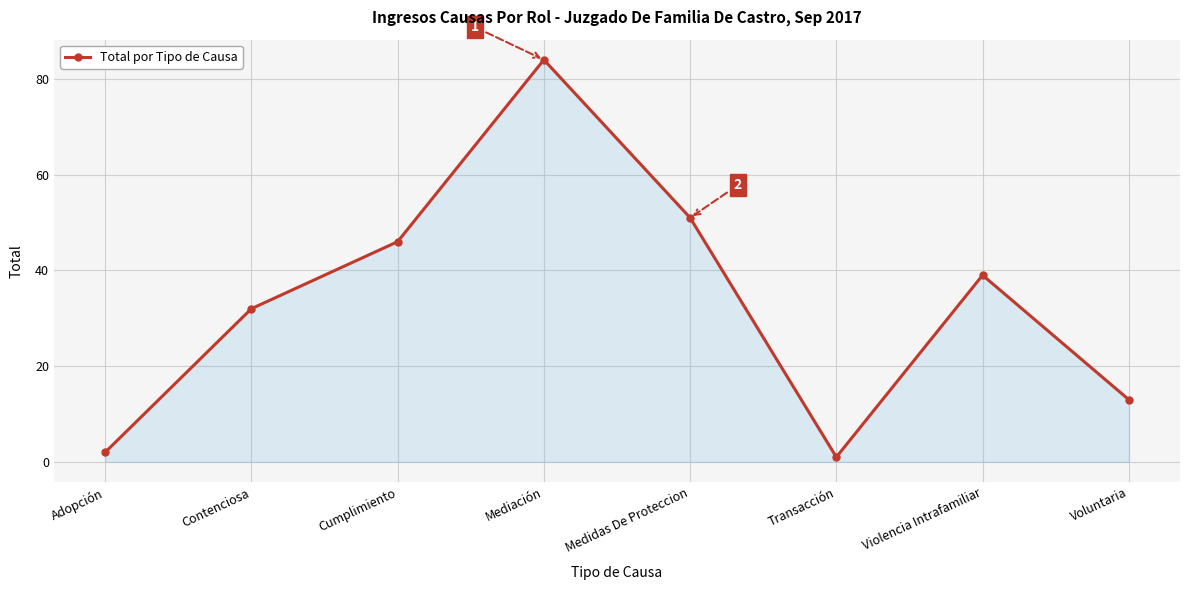

The value at Cumplimiento is 46. True or false?

True